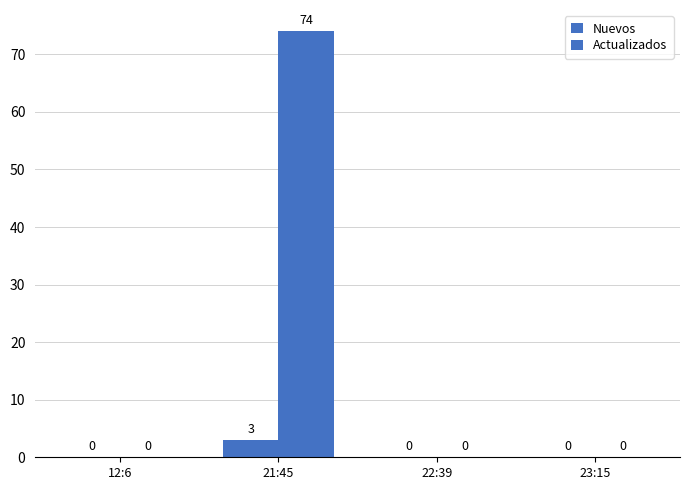

The value of Actualizados at 12:6 is 30. True or false?

False